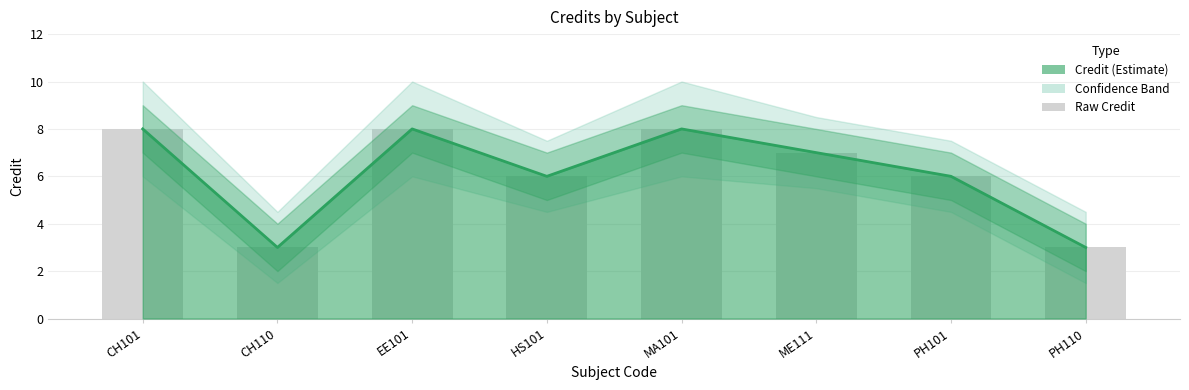

How many values are below 7?

4